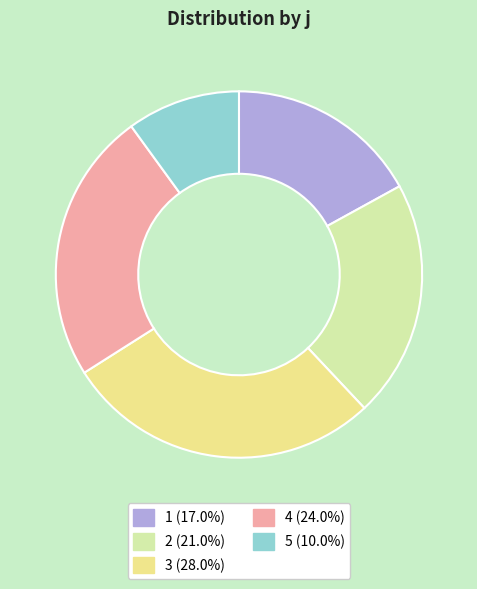

Combined, do 5 (10.0%) and 2 (21.0%) account for over 50%?

No